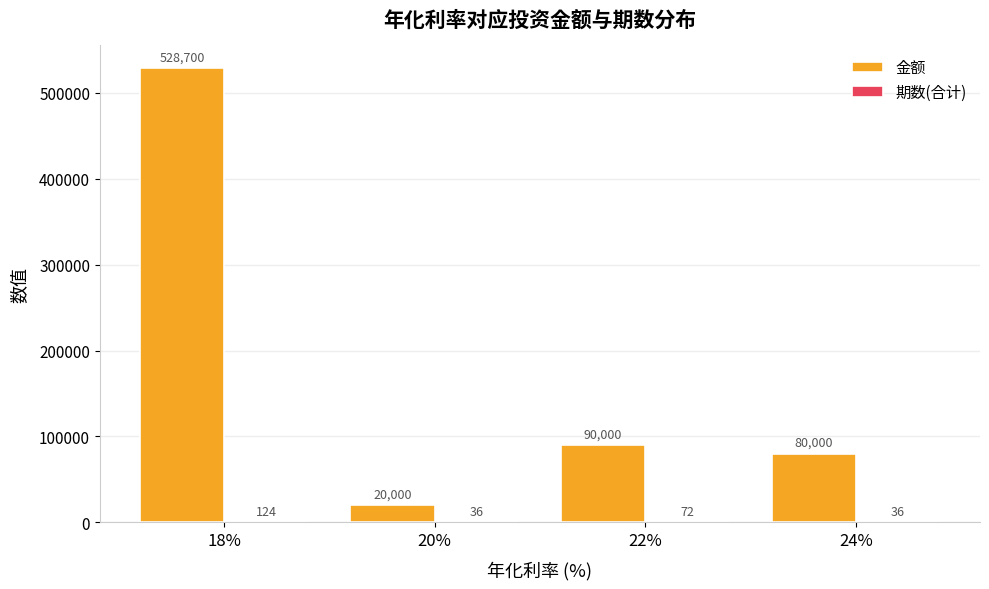

What is the maximum value shown in the chart?

528700